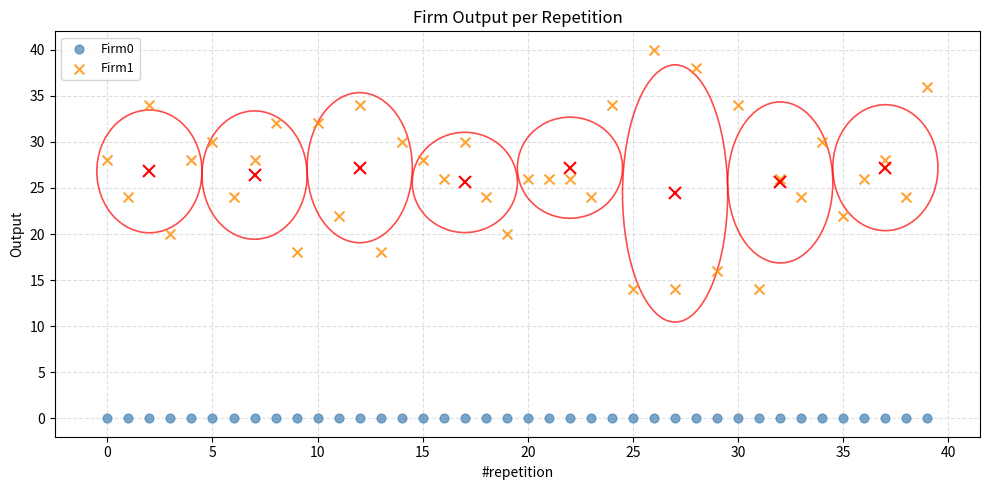

Which series contains the lowest Y value?

Firm0